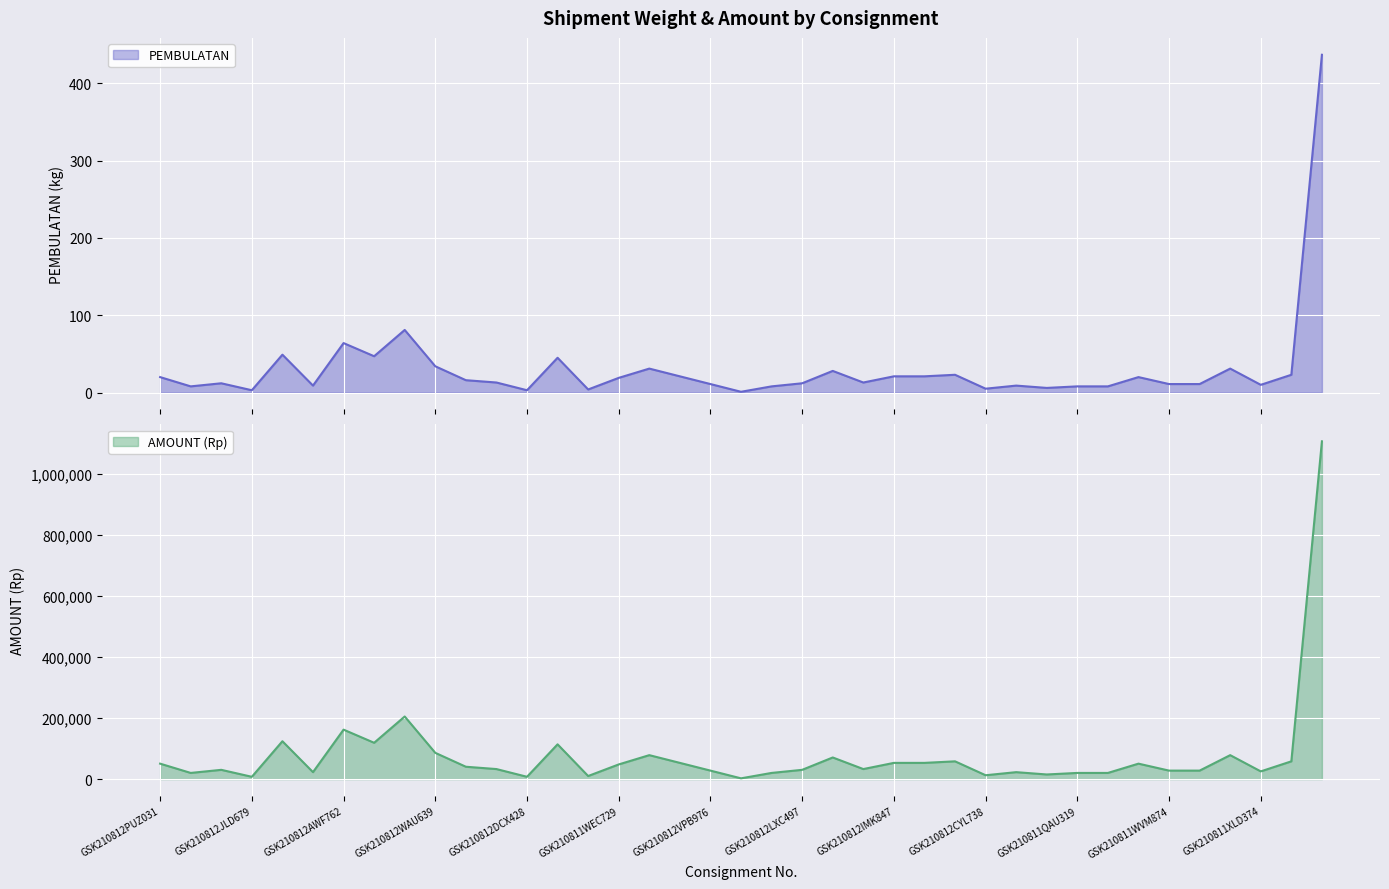

How many lines are shown in the chart?

2